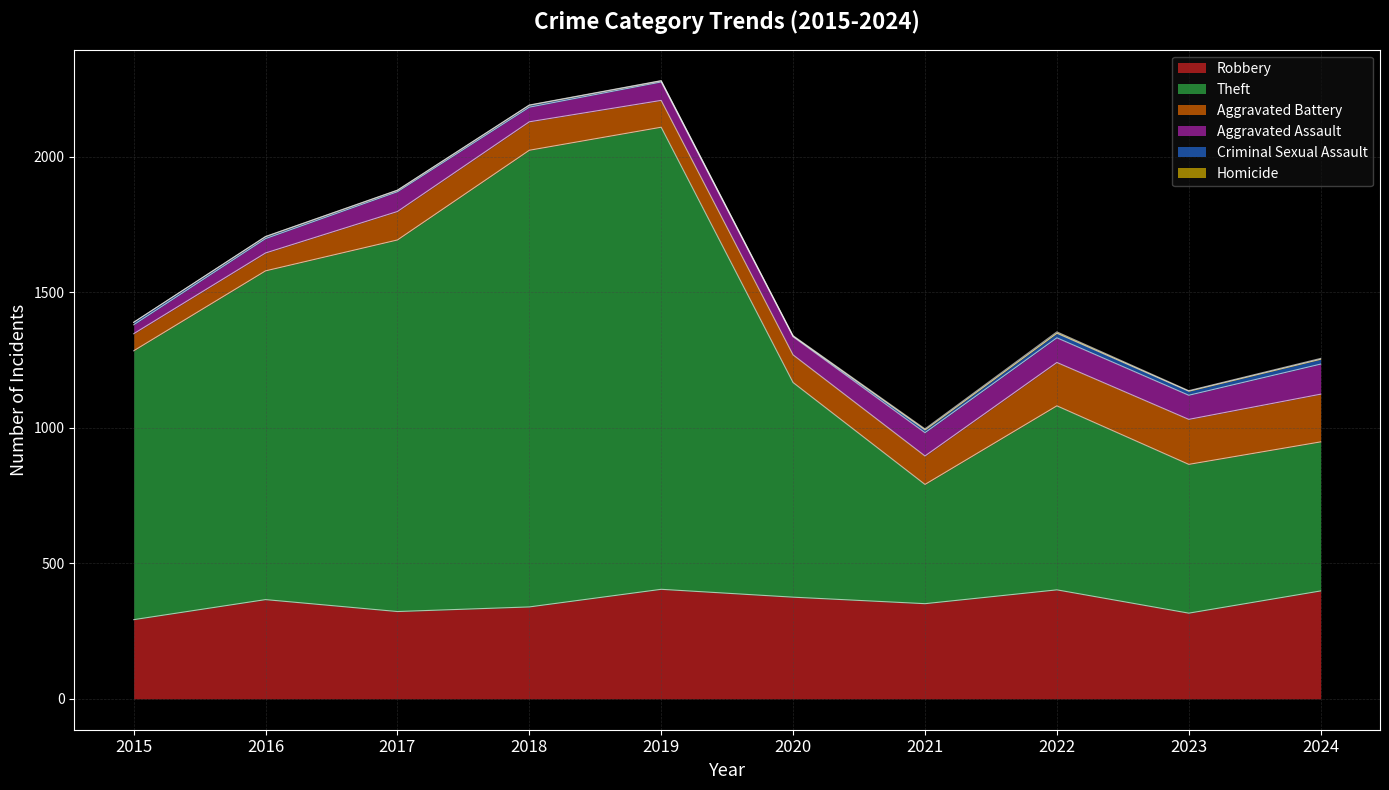

How many data points in Homicide are above 2?

3